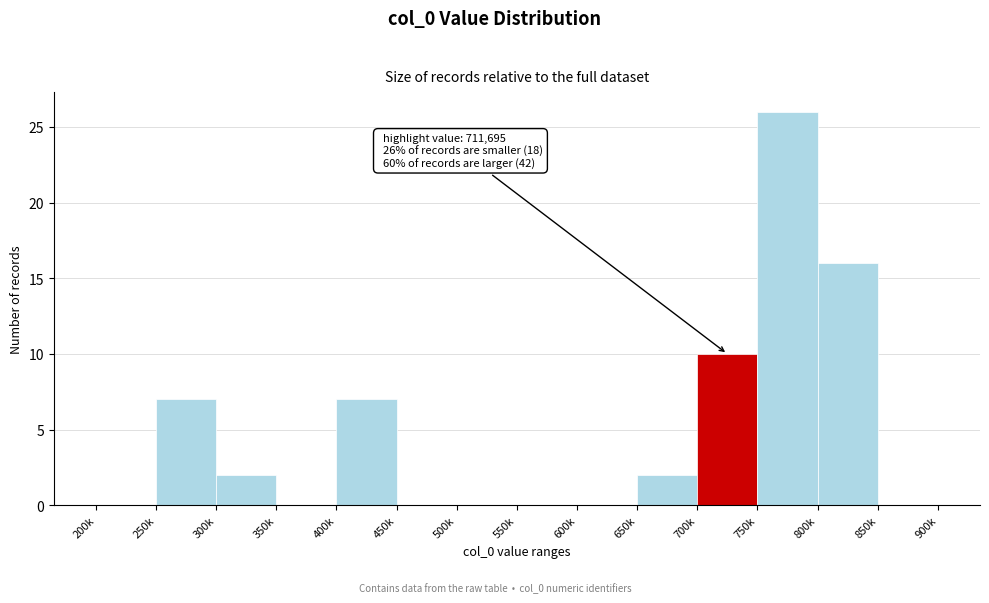

Reading right to left, list all the values displayed in this chart.

850k=0	800k=16	750k=26	700k=10	650k=2	600k=0	550k=0	500k=0	450k=0	400k=7	350k=0	300k=2	250k=7	200k=0